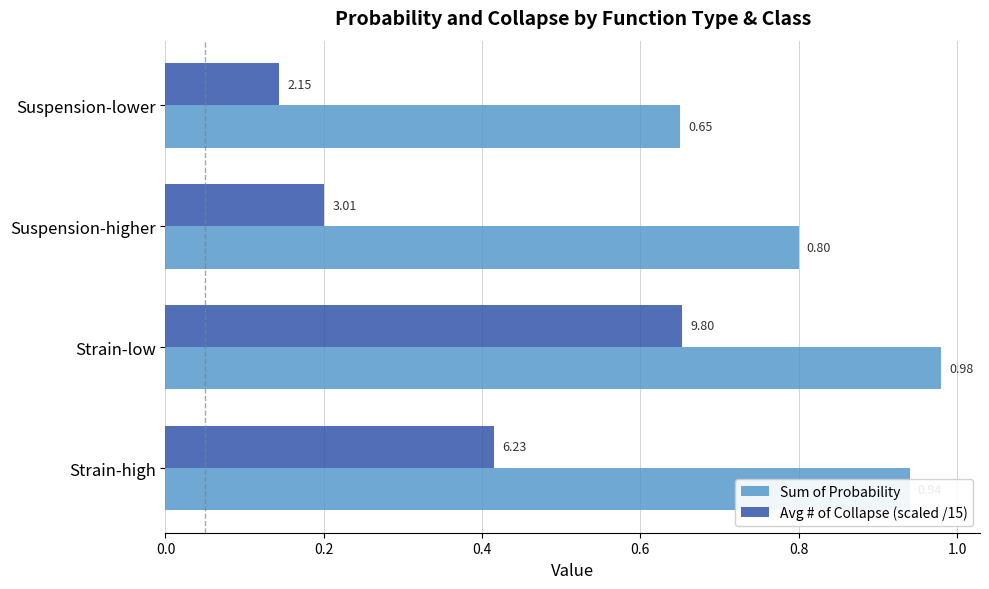

What is the spread (max minus min) of values at Suspension-lower?

0.5